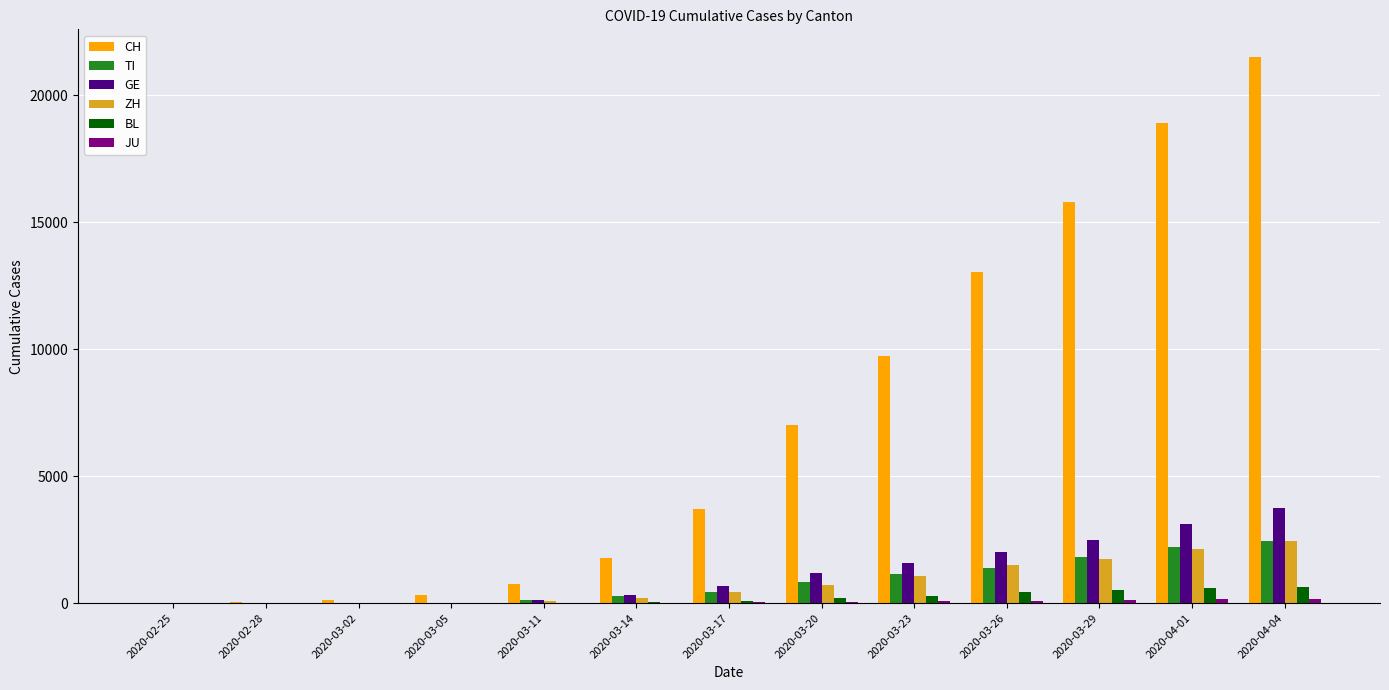

Which series changed the most between 2020-03-17 and 2020-04-04?

CH